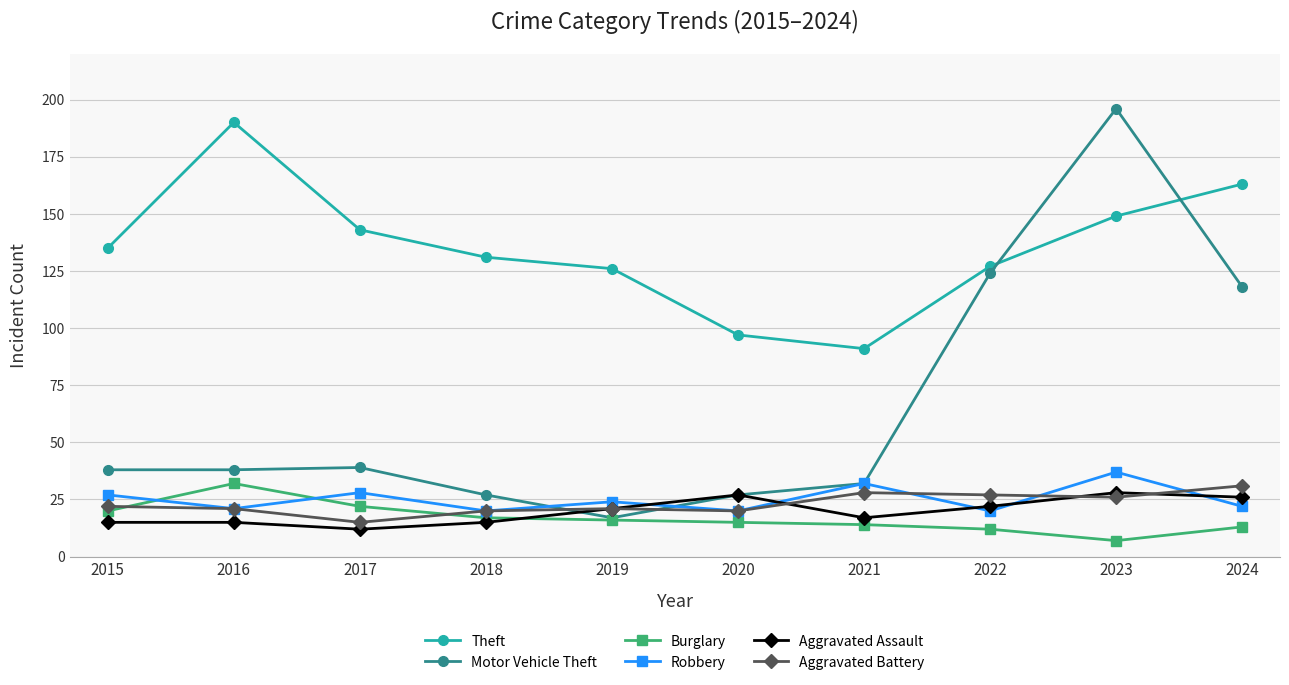

Which label corresponds to the smallest value in the chart?

2023